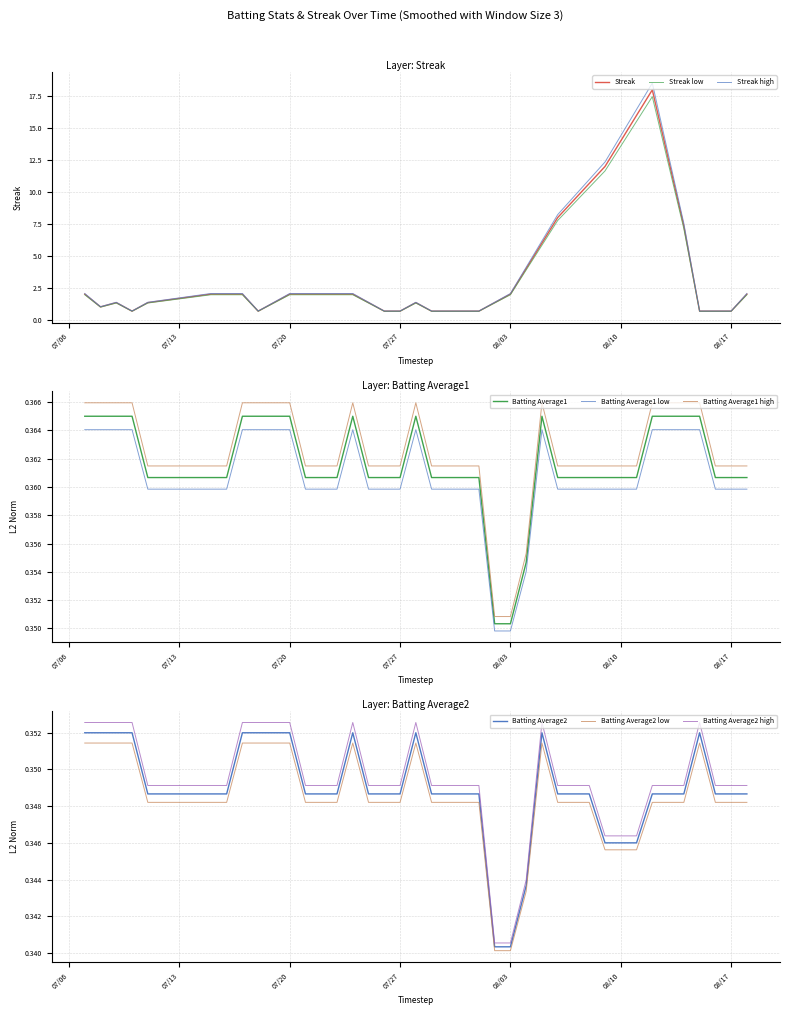

What is the minimum value for Streak low?

0.7